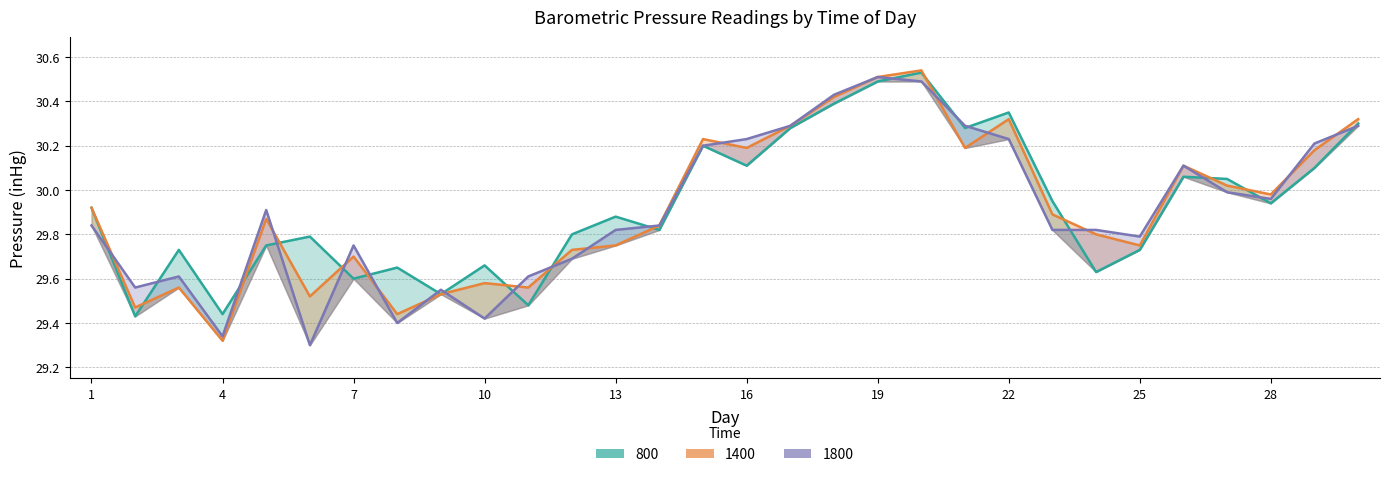

Rank the series by their average value, from lowest to highest.

1800, 1400, 800